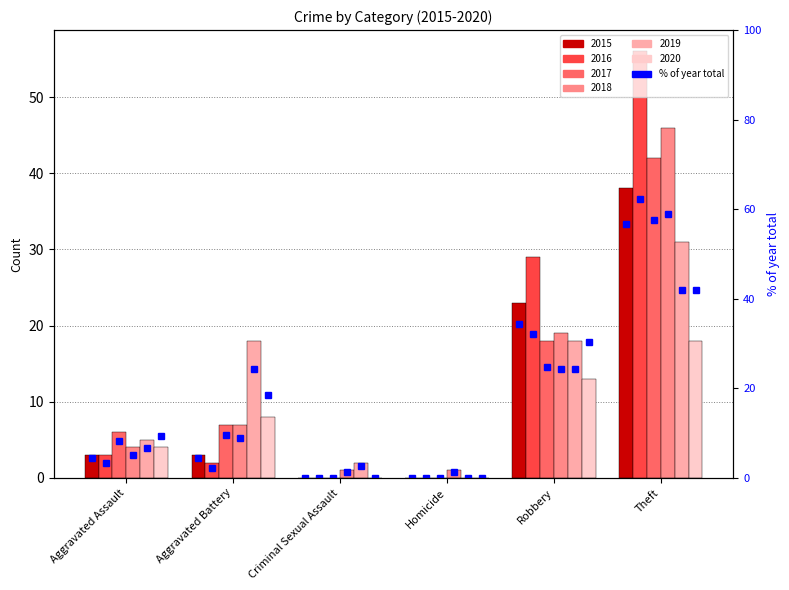

What is the spread (max minus min) of values at Robbery?

10.0